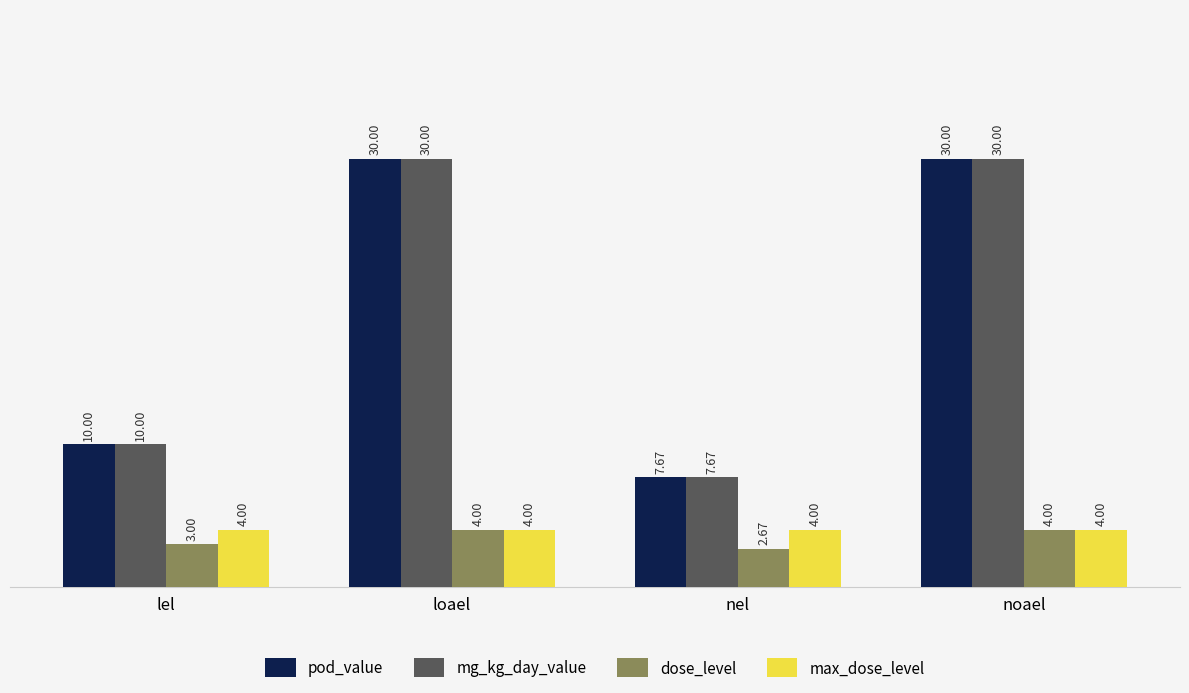

The max_dose_level series shows 4.0 at loael. True or false?

True